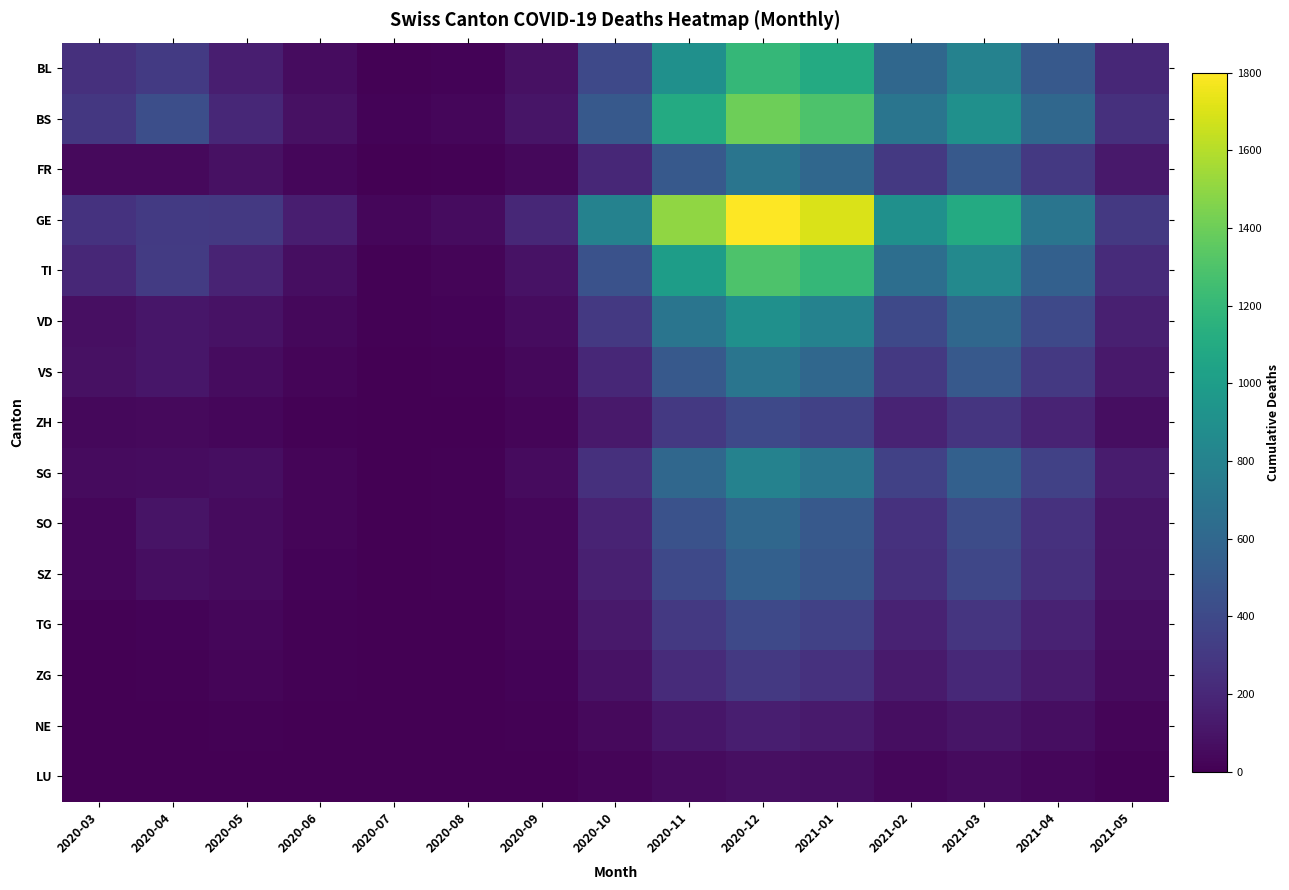

How many categories are shown in the chart?

15